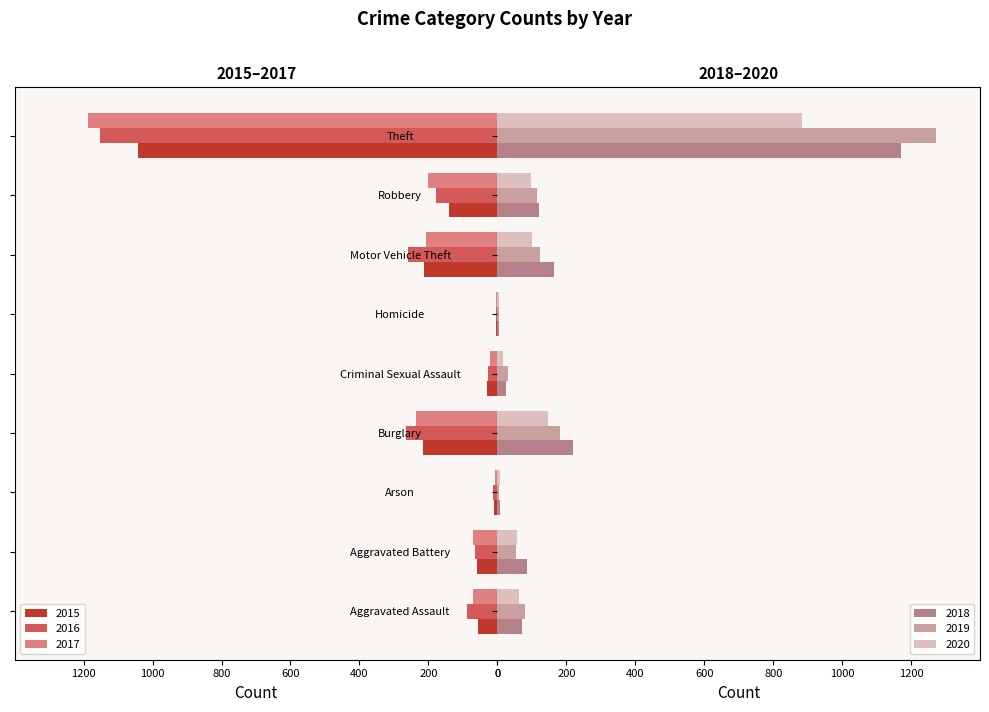

Which category has the lowest value in the 2015 series?

Homicide